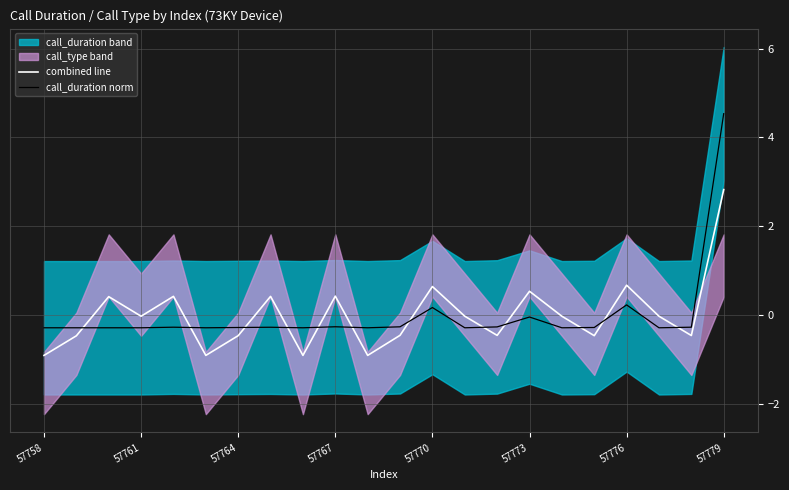

True or false: combined line has a value of -0.5 at 57764.

True